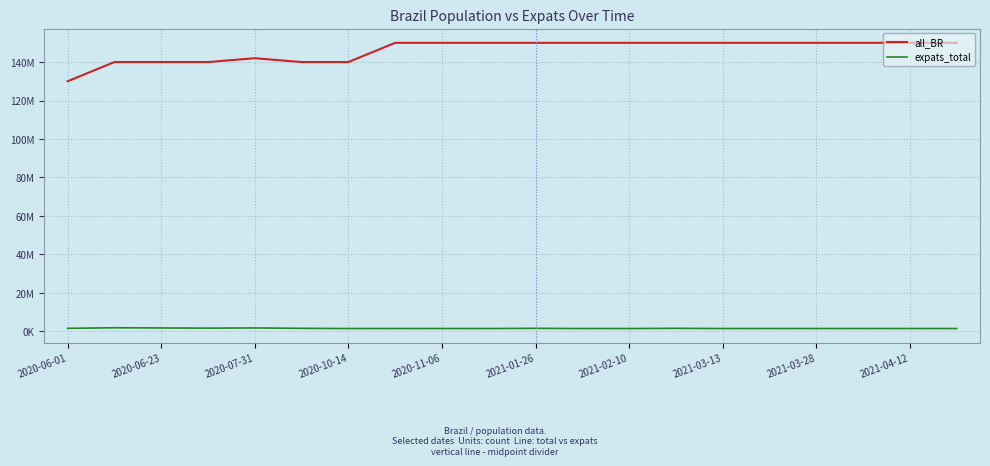

True or false: all_BR has more than 0 points higher than both neighbors.

True